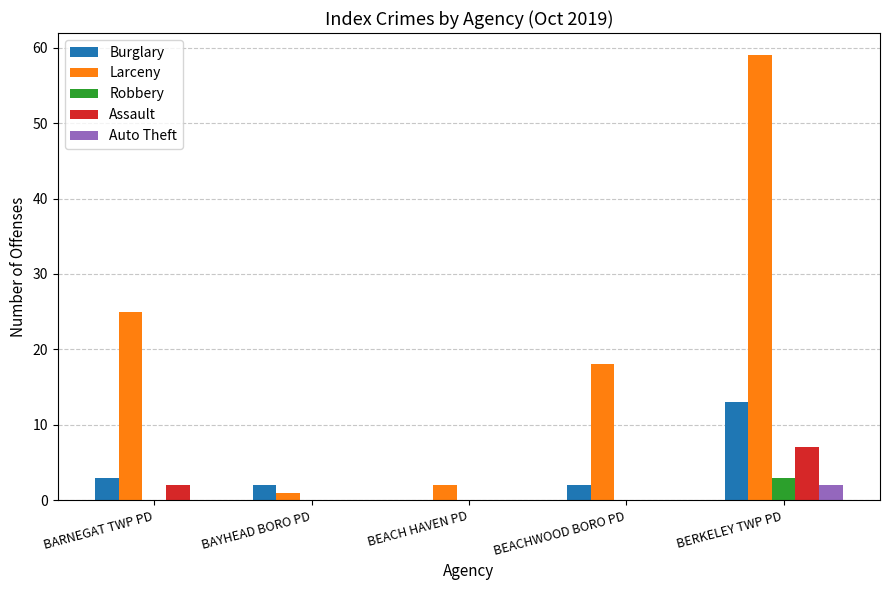

At which category is the sum across all series the highest?

BERKELEY TWP PD